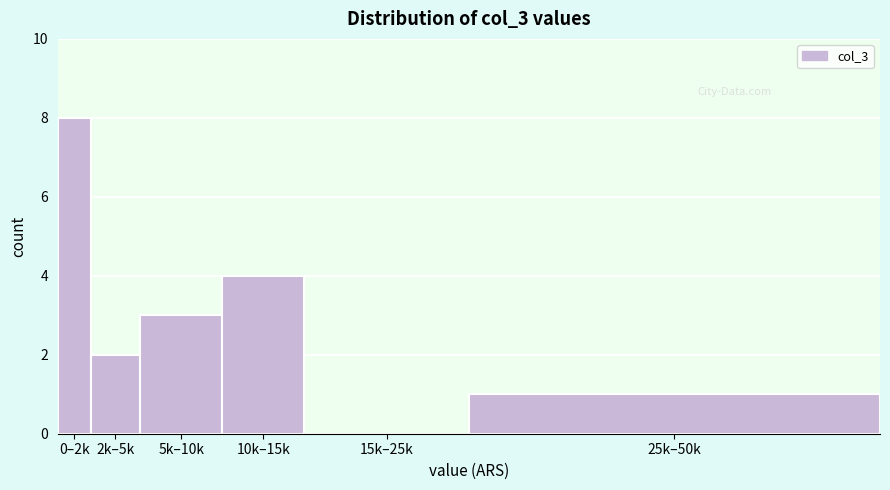

Reading left to right, list all the values displayed in this chart.

0–2k=8	2k–5k=2	5k–10k=3	10k–15k=4	15k–25k=0	25k–50k=1